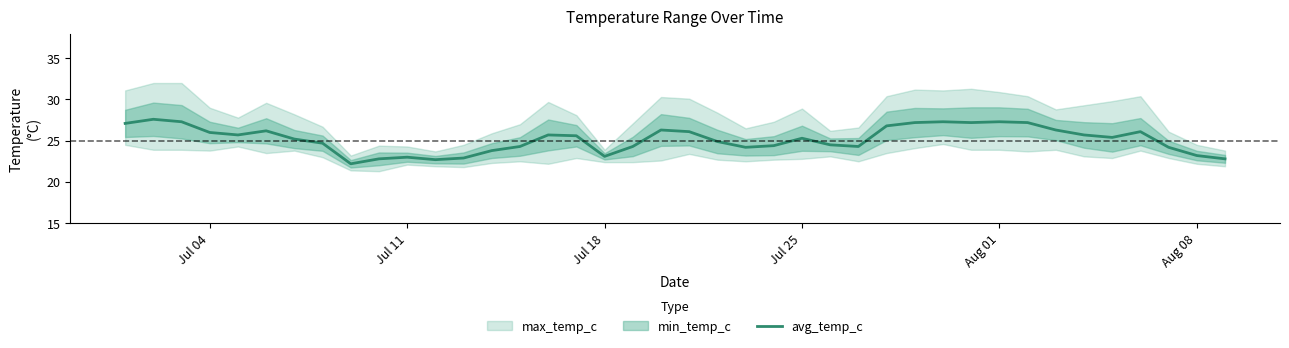

What is the lowest value of the avg_temp_c series?

22.2